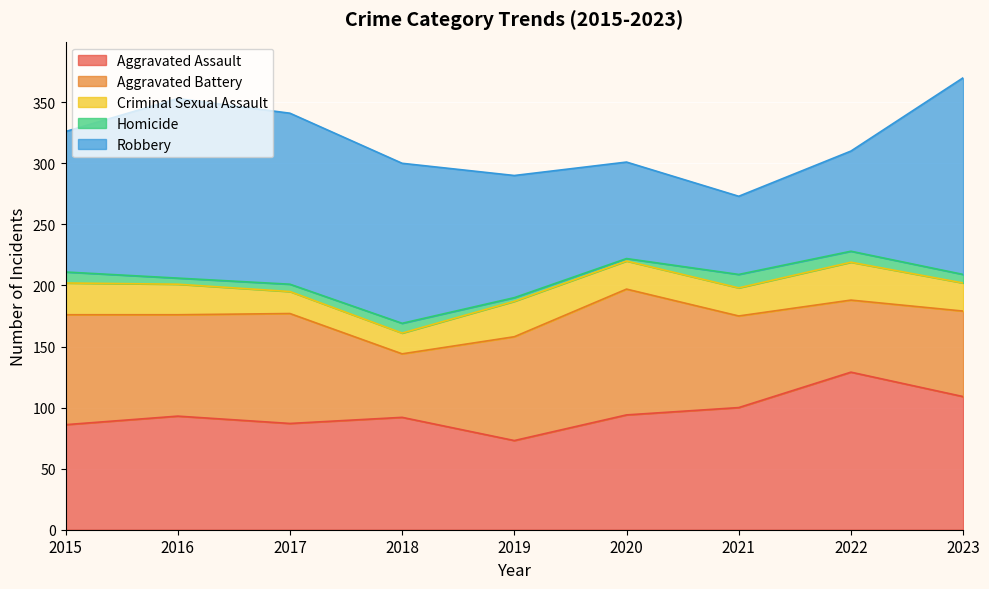

The Robbery series shows 131 at 2018. True or false?

True